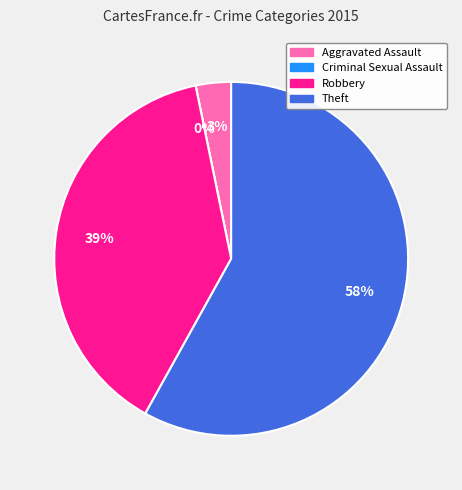

To the nearest percent, what percentage of the pie is Theft?

58%